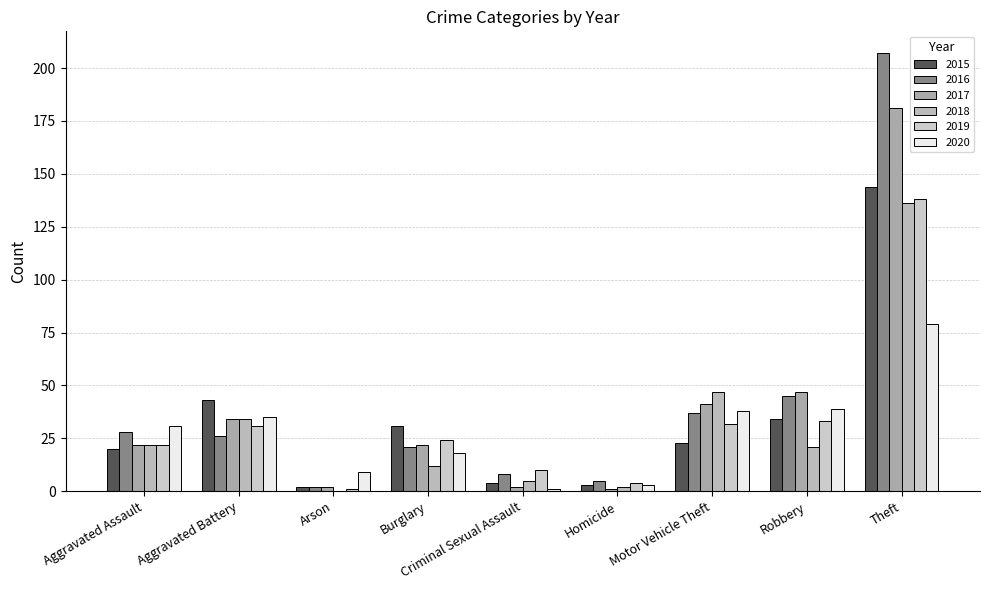

Are the bars horizontal?

No